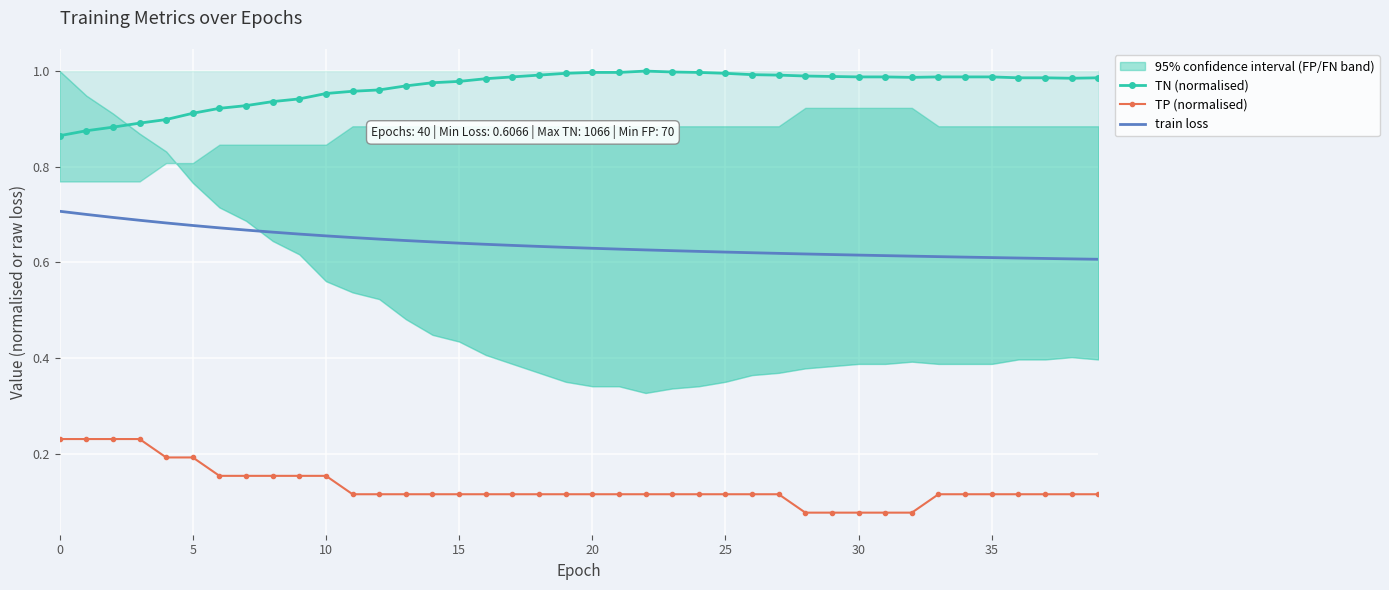

What is the value of the train loss point at the 10th from the left?

0.7